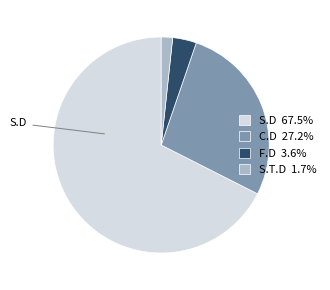

Count the number of slices in the pie.

4